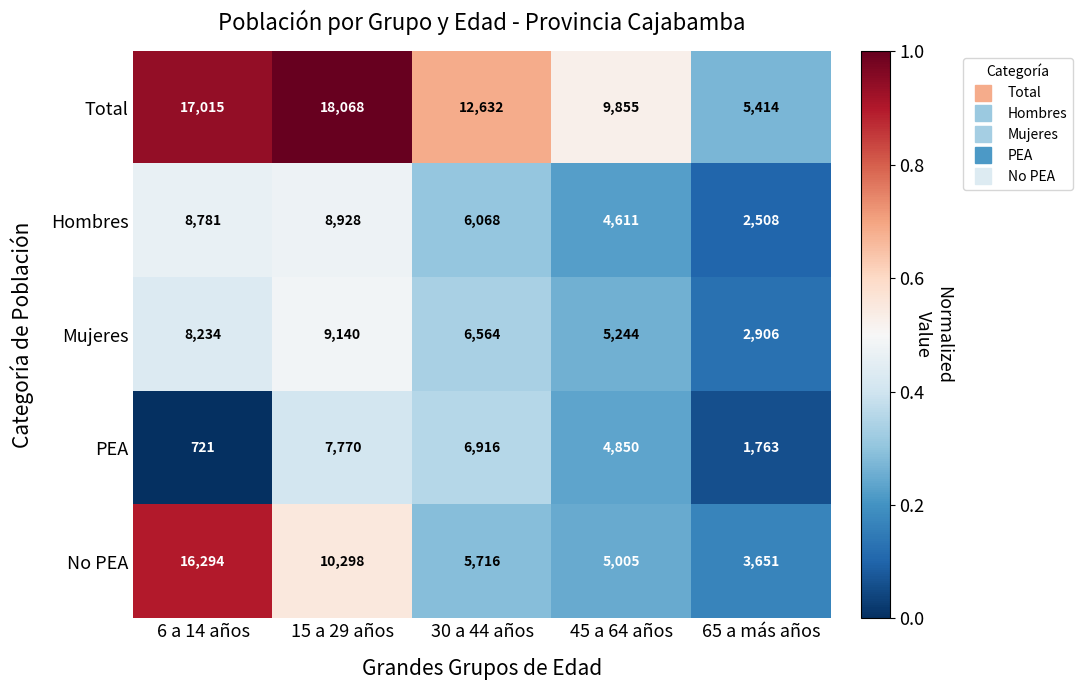

What is the approximate value of Hombres at 65 a más años, to the nearest 100?

2500